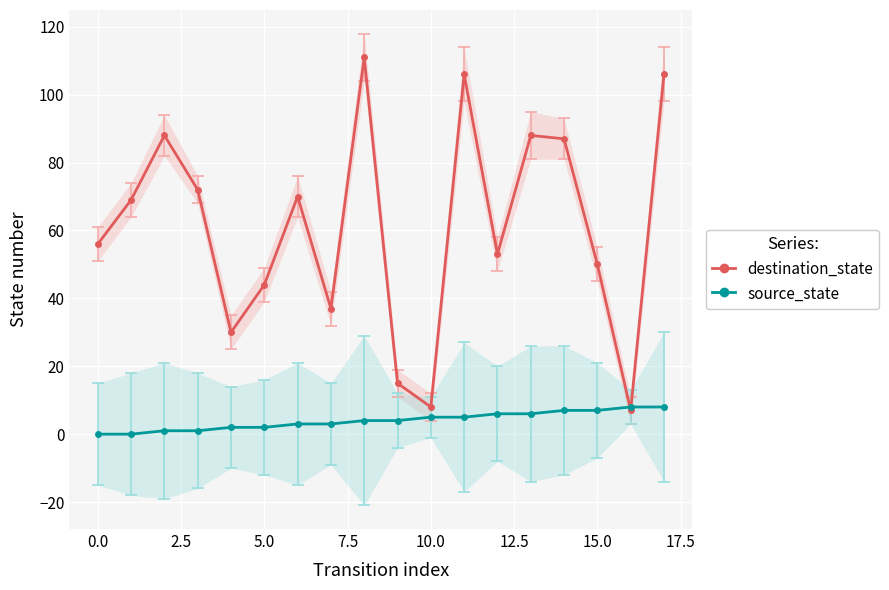

Is the value of source_state at 17 greater than the value of destination_state at 17?

No